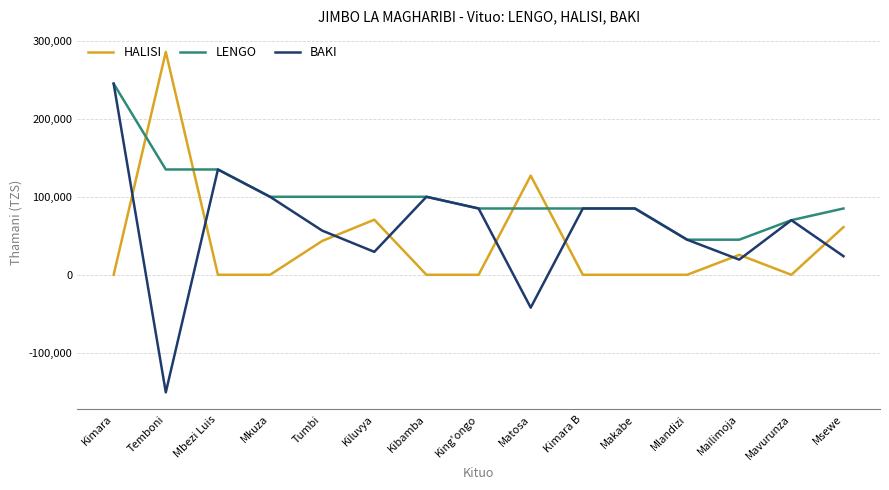

The BAKI series shows 23820 at Msewe. True or false?

True